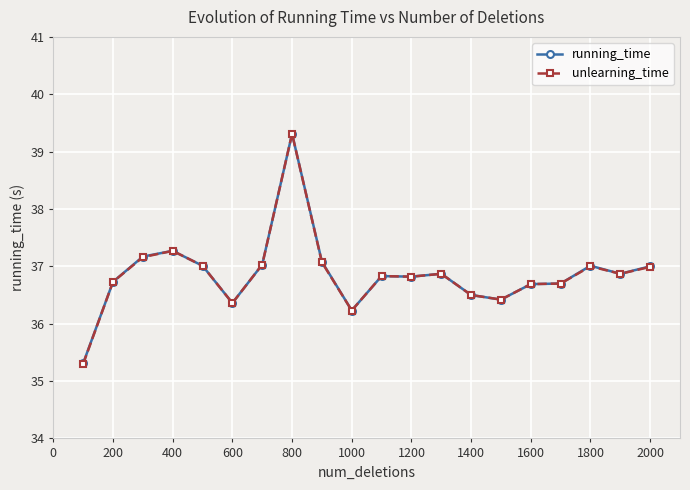

True or false: running_time has more than 1 interior local peaks.

True